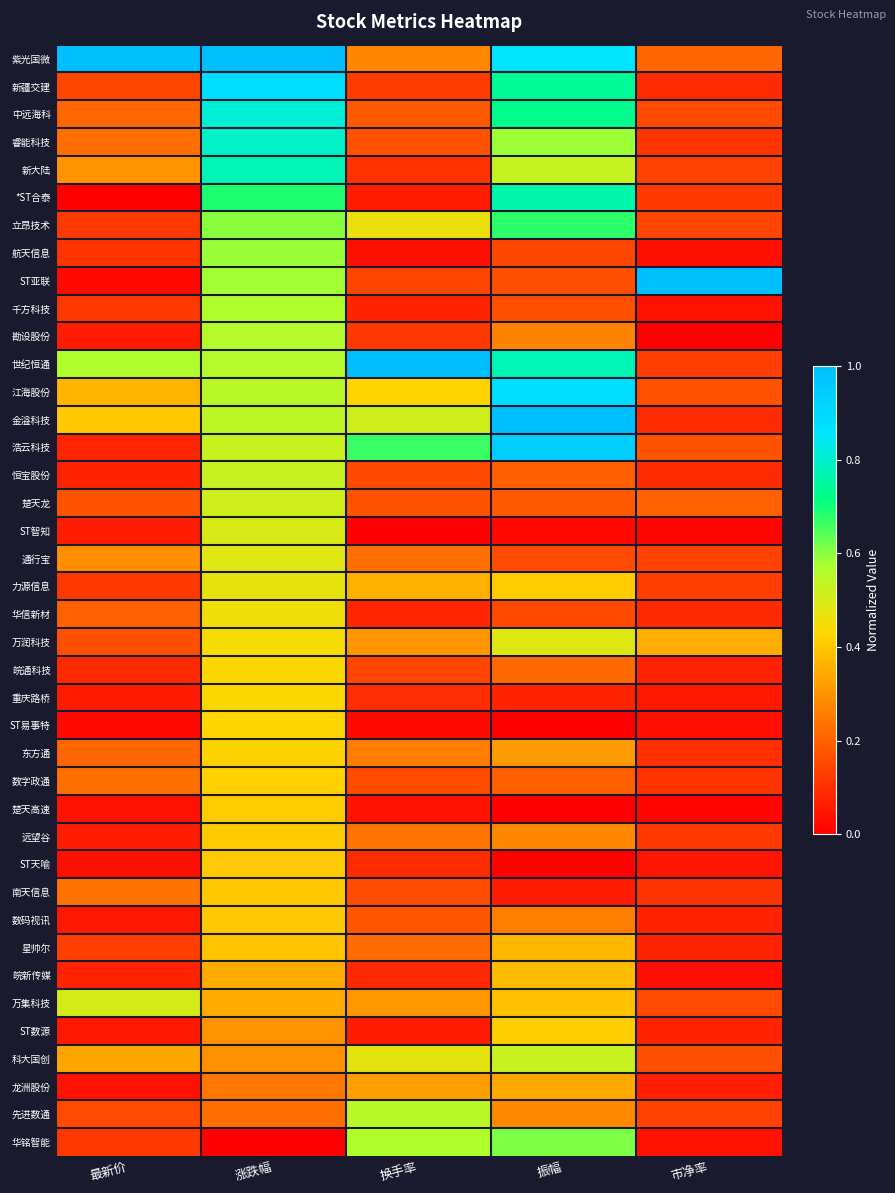

Reading left to right, list all the values displayed in this chart.

紫光国微: 最新价=1.0	涨跌幅=1.0	换手率=0.3	振幅=0.9	市净率=0.2
新疆交建: 最新价=0.1	涨跌幅=0.9	换手率=0.1	振幅=0.7	市净率=0.1
中远海科: 最新价=0.2	涨跌幅=0.8	换手率=0.2	振幅=0.7	市净率=0.2
睿能科技: 最新价=0.2	涨跌幅=0.8	换手率=0.2	振幅=0.6	市净率=0.1
新大陆: 最新价=0.3	涨跌幅=0.8	换手率=0.1	振幅=0.5	市净率=0.1
*ST合泰: 最新价=0.0	涨跌幅=0.7	换手率=0.1	振幅=0.8	市净率=0.1
立昂技术: 最新价=0.1	涨跌幅=0.6	换手率=0.5	振幅=0.7	市净率=0.1
航天信息: 最新价=0.1	涨跌幅=0.6	换手率=0.0	振幅=0.1	市净率=0.0
ST亚联: 最新价=0.0	涨跌幅=0.6	换手率=0.1	振幅=0.2	市净率=1.0
千方科技: 最新价=0.1	涨跌幅=0.6	换手率=0.1	振幅=0.2	市净率=0.0
勘设股份: 最新价=0.1	涨跌幅=0.6	换手率=0.1	振幅=0.3	市净率=0.0
世纪恒通: 最新价=0.6	涨跌幅=0.6	换手率=1.0	振幅=0.8	市净率=0.1
江海股份: 最新价=0.4	涨跌幅=0.5	换手率=0.4	振幅=0.9	市净率=0.2
金溢科技: 最新价=0.4	涨跌幅=0.5	换手率=0.5	振幅=1.0	市净率=0.1
浩云科技: 最新价=0.1	涨跌幅=0.5	换手率=0.7	振幅=0.9	市净率=0.2
恒宝股份: 最新价=0.1	涨跌幅=0.5	换手率=0.2	振幅=0.2	市净率=0.1
楚天龙: 最新价=0.2	涨跌幅=0.5	换手率=0.2	振幅=0.2	市净率=0.2
ST智知: 最新价=0.1	涨跌幅=0.5	换手率=0.0	振幅=0.0	市净率=0.0
通行宝: 最新价=0.3	涨跌幅=0.5	换手率=0.2	振幅=0.2	市净率=0.1
力源信息: 最新价=0.1	涨跌幅=0.5	换手率=0.4	振幅=0.4	市净率=0.1
华信新材: 最新价=0.2	涨跌幅=0.5	换手率=0.1	振幅=0.2	市净率=0.1
万润科技: 最新价=0.2	涨跌幅=0.4	换手率=0.3	振幅=0.5	市净率=0.4
皖通科技: 最新价=0.1	涨跌幅=0.4	换手率=0.1	振幅=0.2	市净率=0.1
重庆路桥: 最新价=0.1	涨跌幅=0.4	换手率=0.1	振幅=0.1	市净率=0.1
ST易事特: 最新价=0.0	涨跌幅=0.4	换手率=0.0	振幅=0.0	市净率=0.0
东方通: 最新价=0.2	涨跌幅=0.4	换手率=0.3	振幅=0.3	市净率=0.1
数字政通: 最新价=0.2	涨跌幅=0.4	换手率=0.2	振幅=0.2	市净率=0.1
楚天高速: 最新价=0.0	涨跌幅=0.4	换手率=0.0	振幅=0.0	市净率=0.0
远望谷: 最新价=0.1	涨跌幅=0.4	换手率=0.2	振幅=0.3	市净率=0.1
ST天喻: 最新价=0.0	涨跌幅=0.4	换手率=0.1	振幅=0.0	市净率=0.0
南天信息: 最新价=0.2	涨跌幅=0.4	换手率=0.2	振幅=0.1	市净率=0.1
数码视讯: 最新价=0.1	涨跌幅=0.4	换手率=0.2	振幅=0.3	市净率=0.1
星帅尔: 最新价=0.1	涨跌幅=0.4	换手率=0.2	振幅=0.4	市净率=0.1
皖新传媒: 最新价=0.1	涨跌幅=0.3	换手率=0.1	振幅=0.4	市净率=0.0
万集科技: 最新价=0.5	涨跌幅=0.3	换手率=0.3	振幅=0.4	市净率=0.2
ST数源: 最新价=0.1	涨跌幅=0.3	换手率=0.1	振幅=0.4	市净率=0.1
科大国创: 最新价=0.3	涨跌幅=0.3	换手率=0.5	振幅=0.5	市净率=0.2
龙洲股份: 最新价=0.0	涨跌幅=0.2	换手率=0.3	振幅=0.3	市净率=0.1
先进数通: 最新价=0.2	涨跌幅=0.2	换手率=0.5	振幅=0.3	市净率=0.1
华铭智能: 最新价=0.1	涨跌幅=0.0	换手率=0.6	振幅=0.6	市净率=0.0